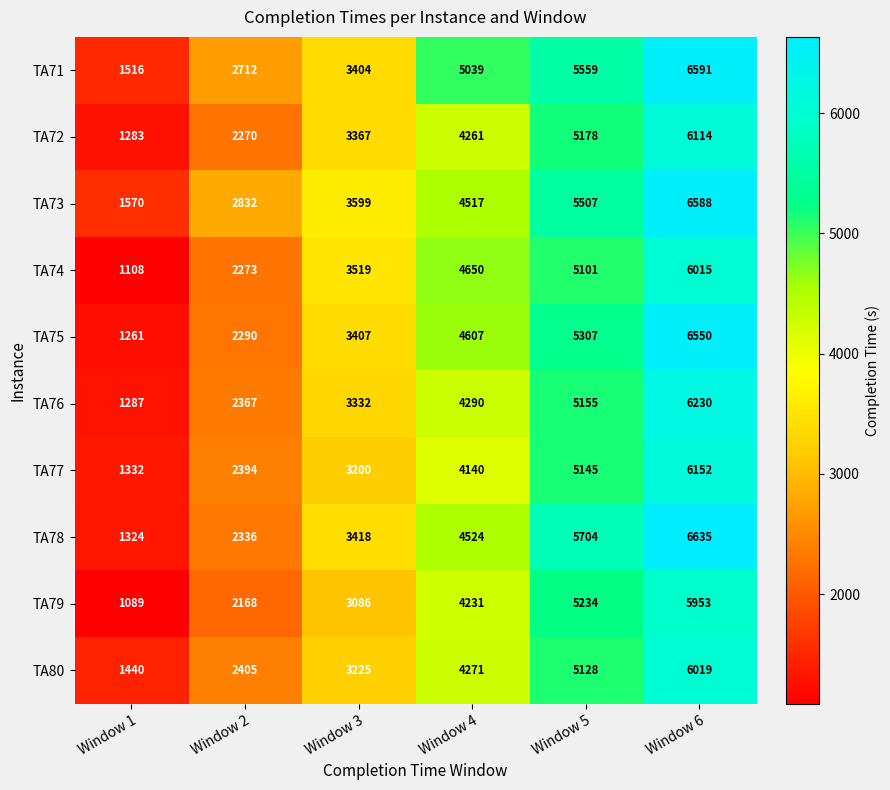

At which label is TA77 closest to 3742?

Window 4